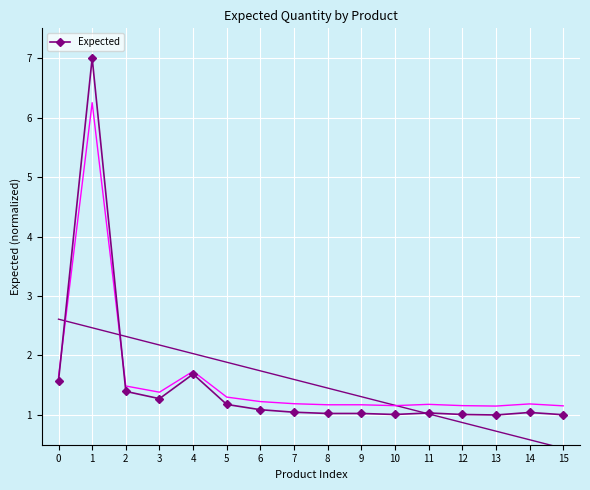

Which category has the lowest value across all series?

13